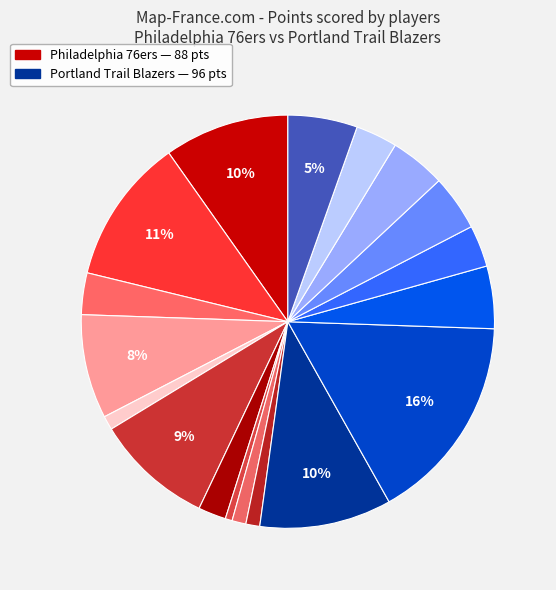

How many segments does this pie chart have?

18